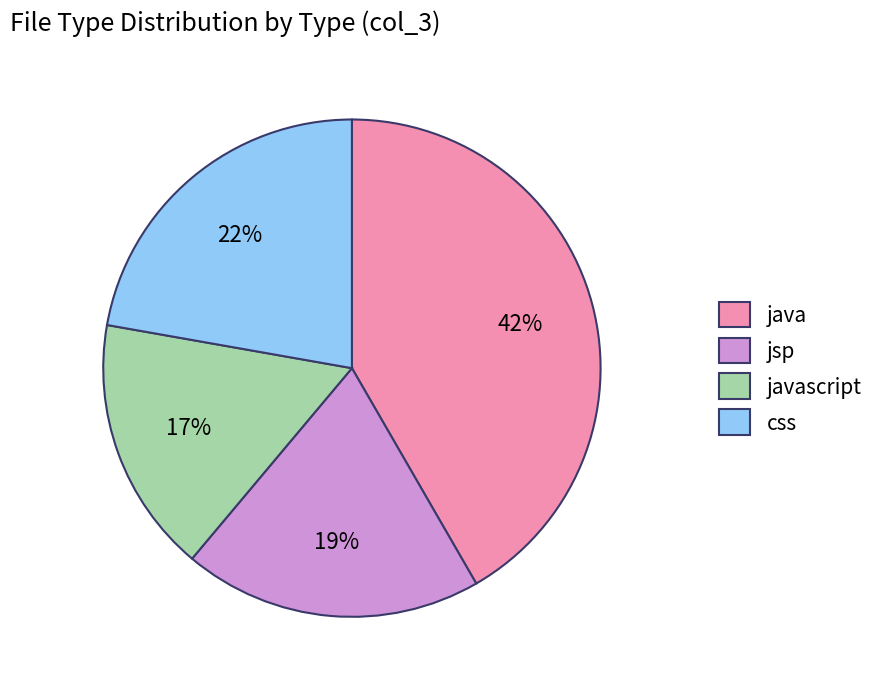

Approximately how many times larger is the value at css compared to javascript?

1.3